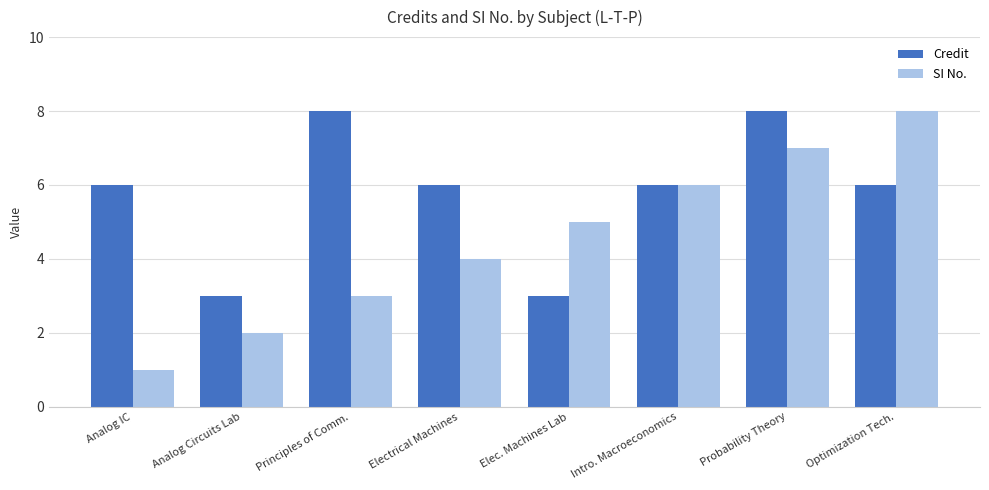

What is the approximate value of Credit at Analog Circuits Lab?

3